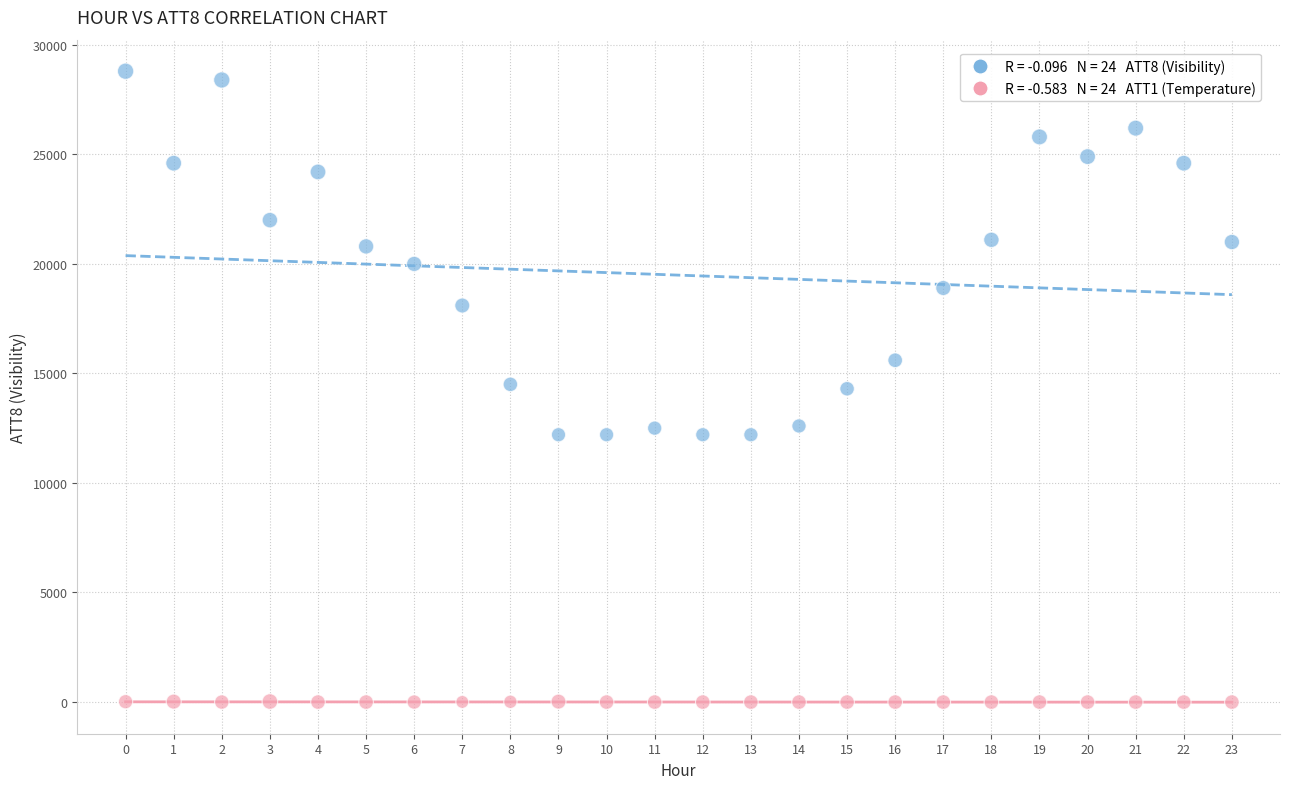

Across all data points, what is the range of Y values (max minus min)?

28810.0